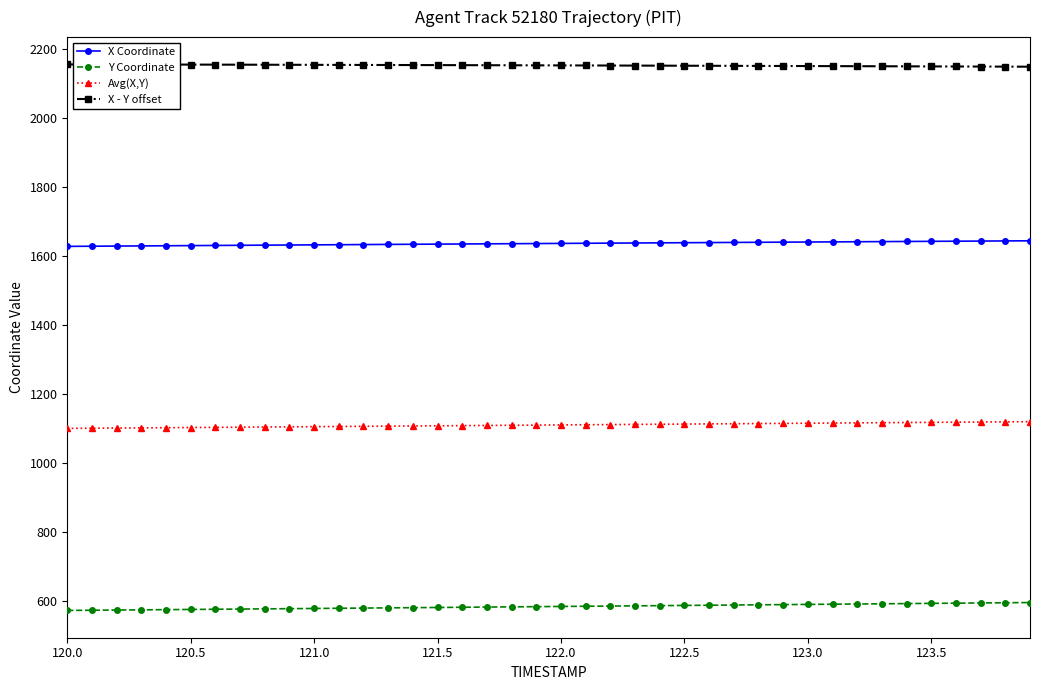

What is the sum of all Y Coordinate values?

23357.9